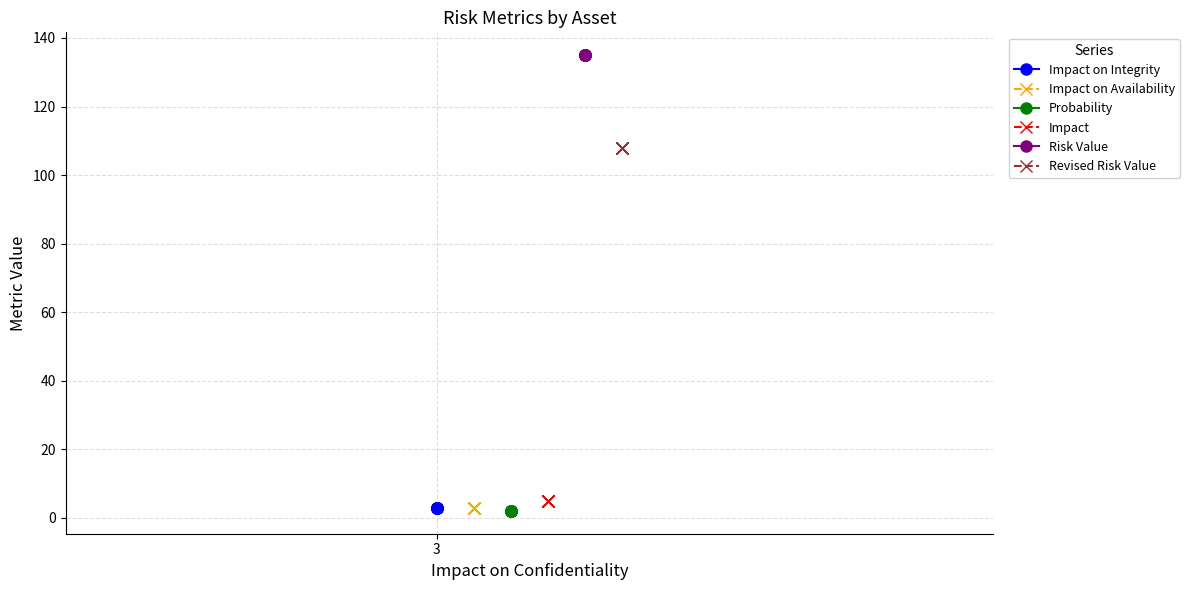

How many lines are shown in the chart?

6